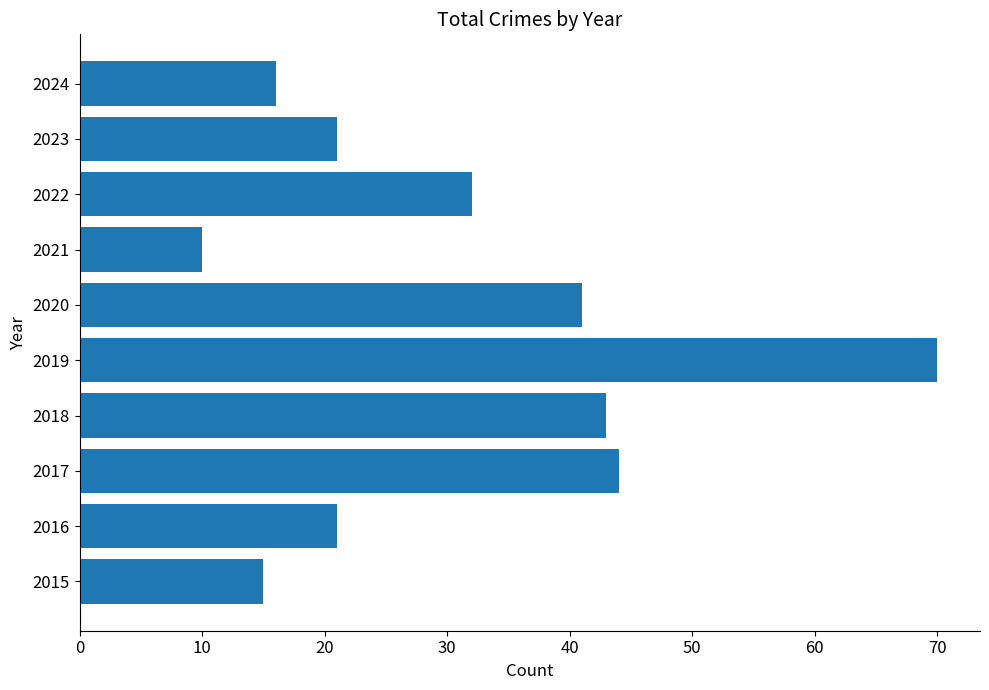

Approximately how many times larger is the value at 2016 compared to 2024?

1.3